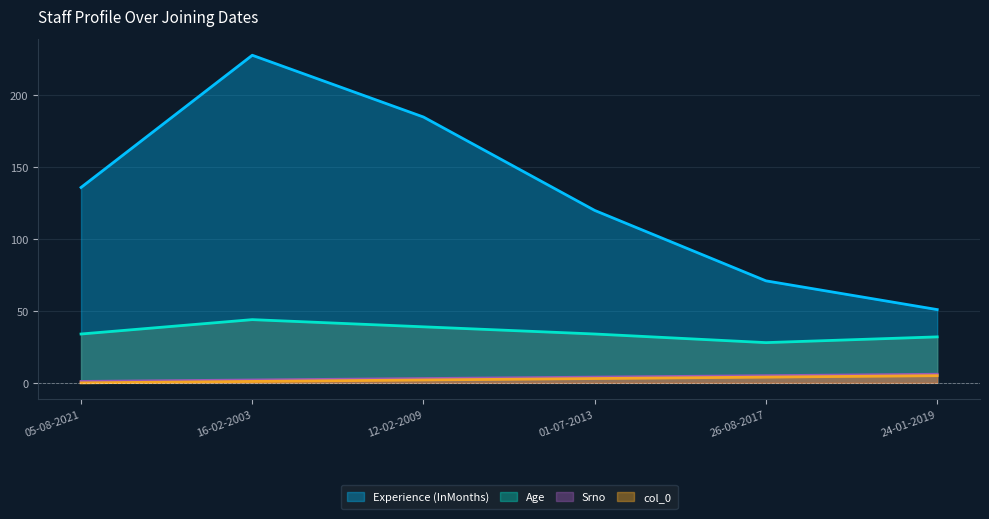

What is the difference between the Age values at 26-08-2017 and 16-02-2003?

16